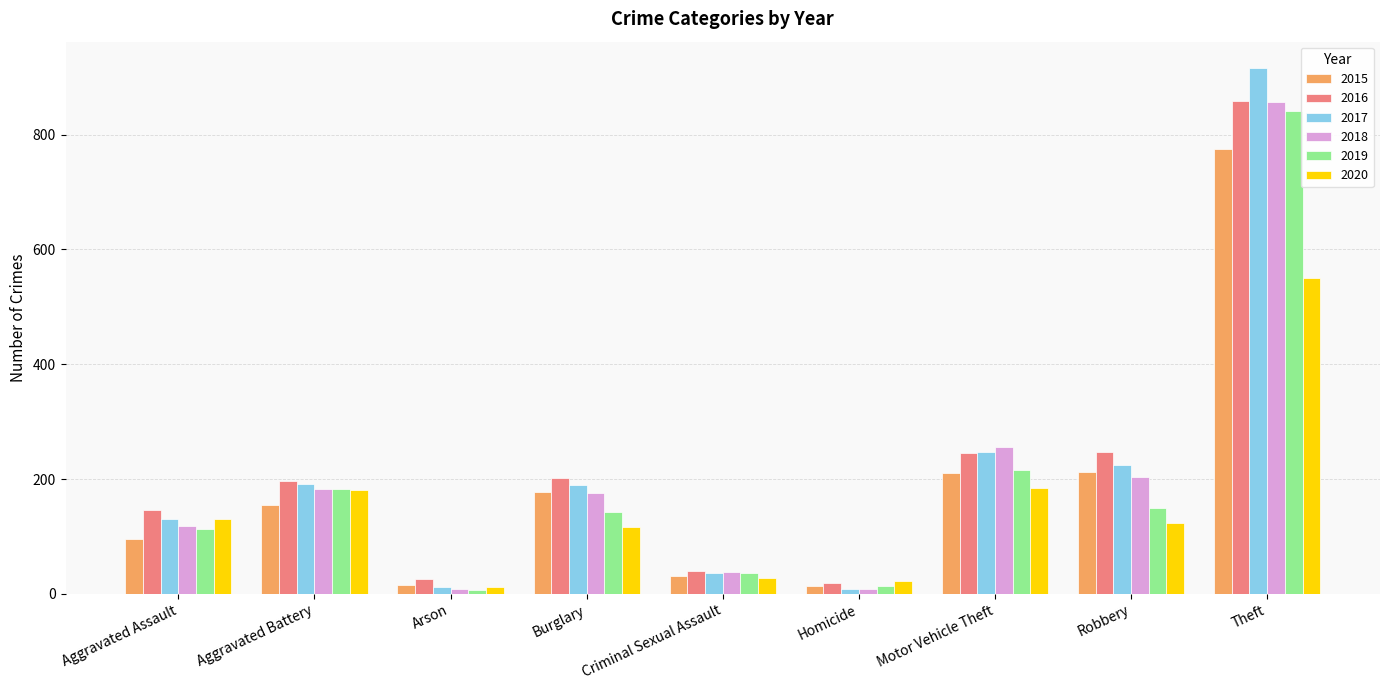

Is the value of 2018 at Homicide greater than the value of 2019 at Motor Vehicle Theft?

No